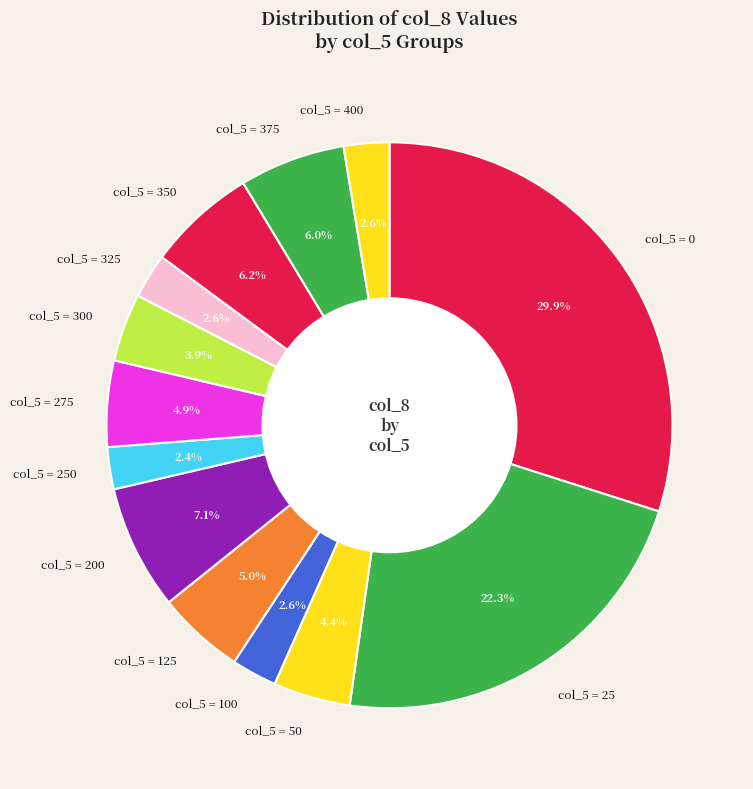

Between col_5 = 300 and col_5 = 375, which is larger?

col_5 = 375